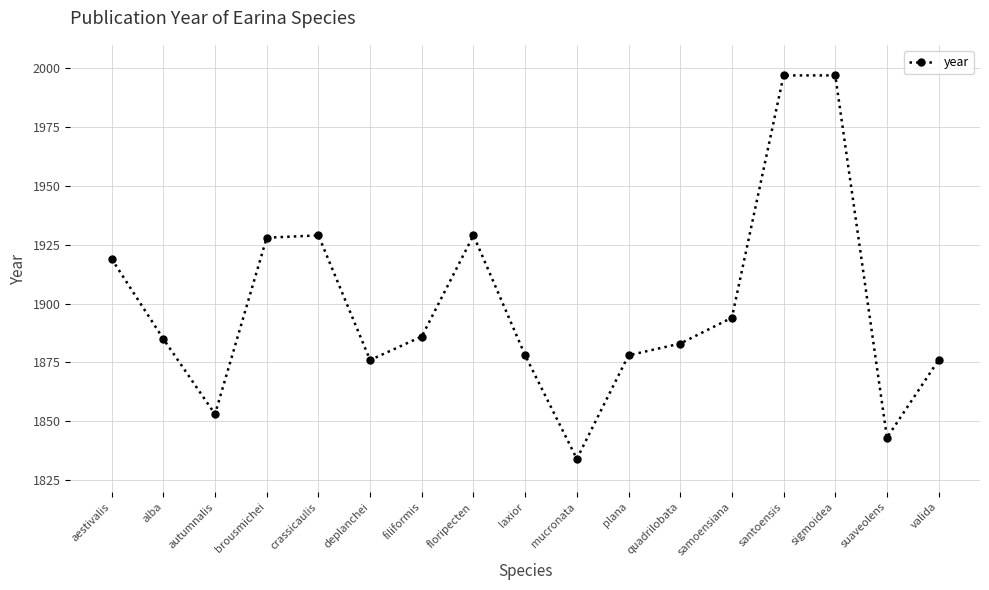

Where is the data nearest to the value 1915?

aestivalis